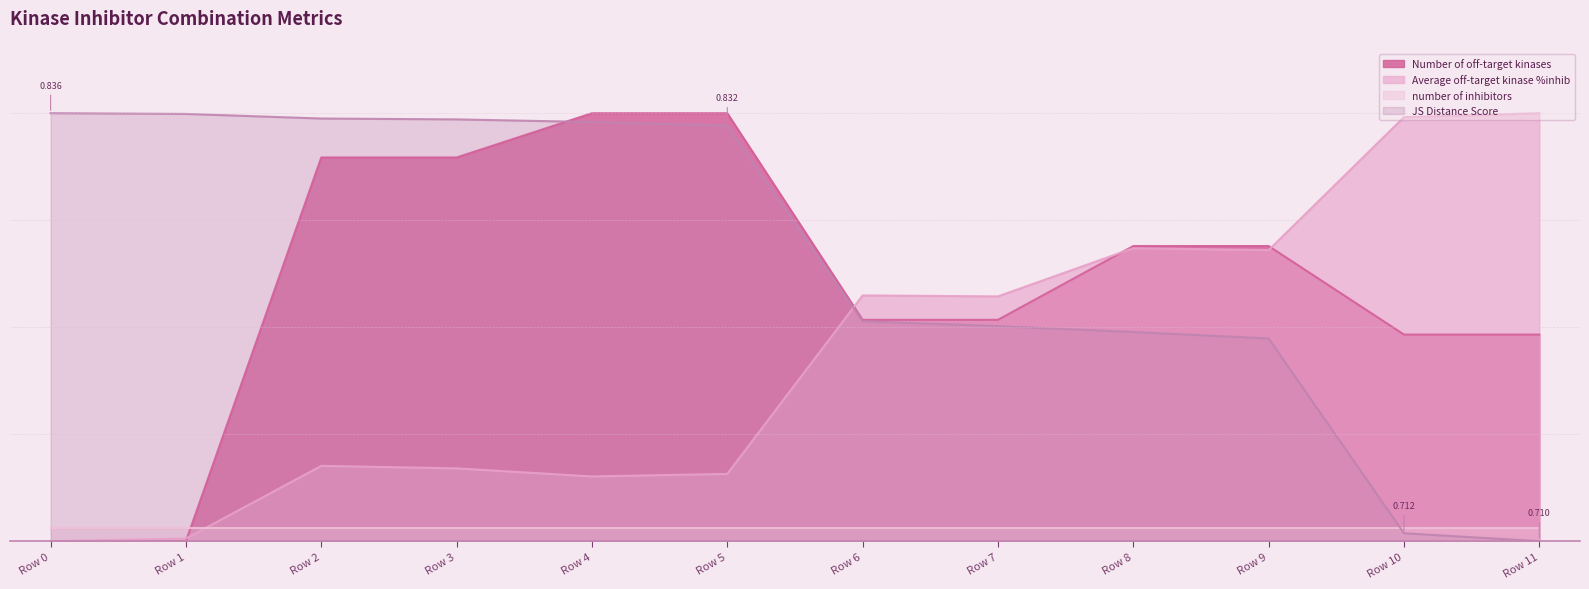

At which label is Number of off-target kinases closest to 50?

Row 6